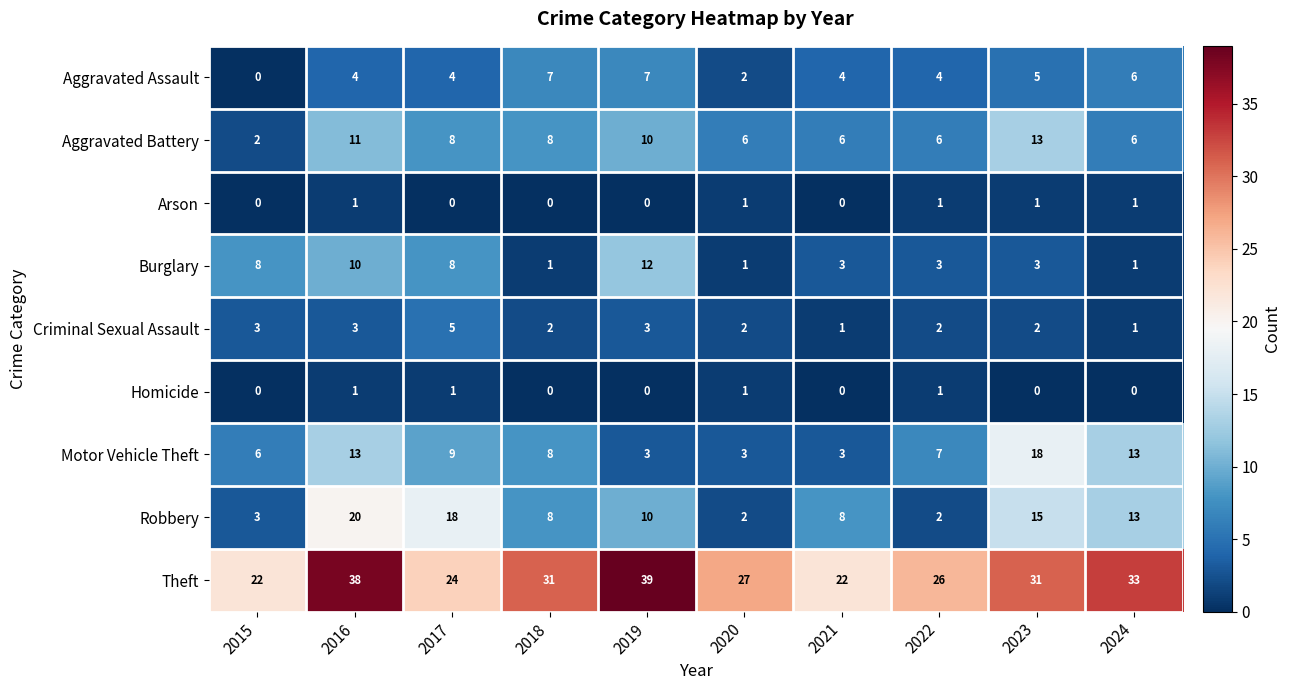

What is the difference between the highest and lowest values at 2022?

25